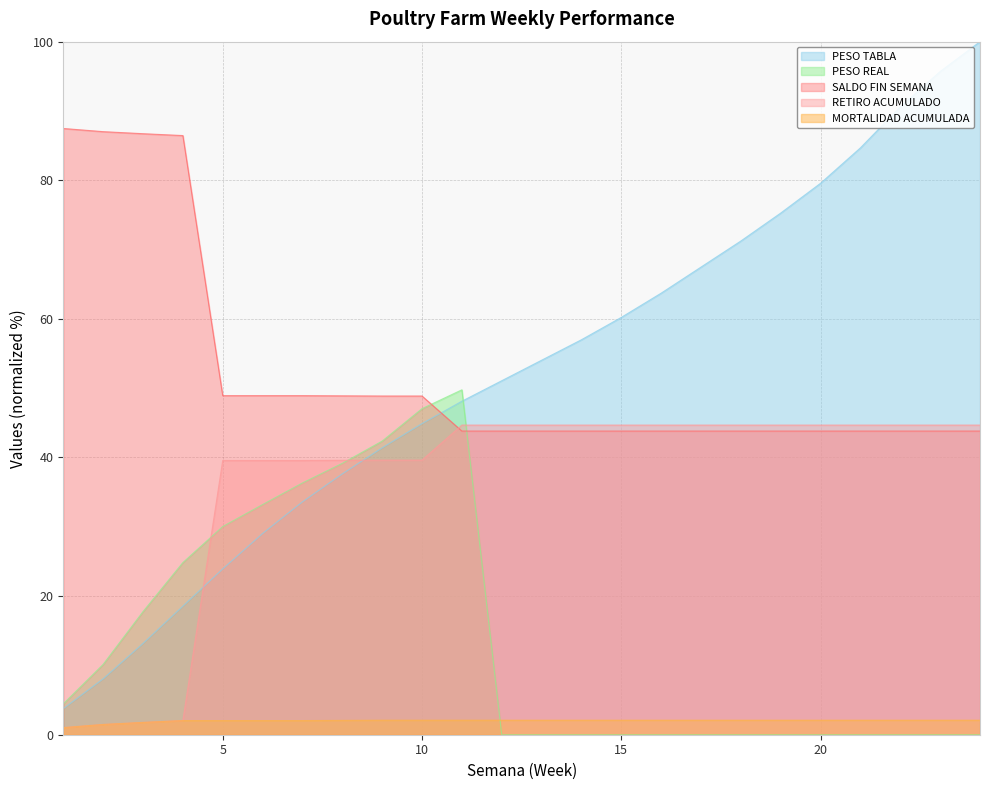

At which label is RETIRO ACUMULADO closest to 22?

5